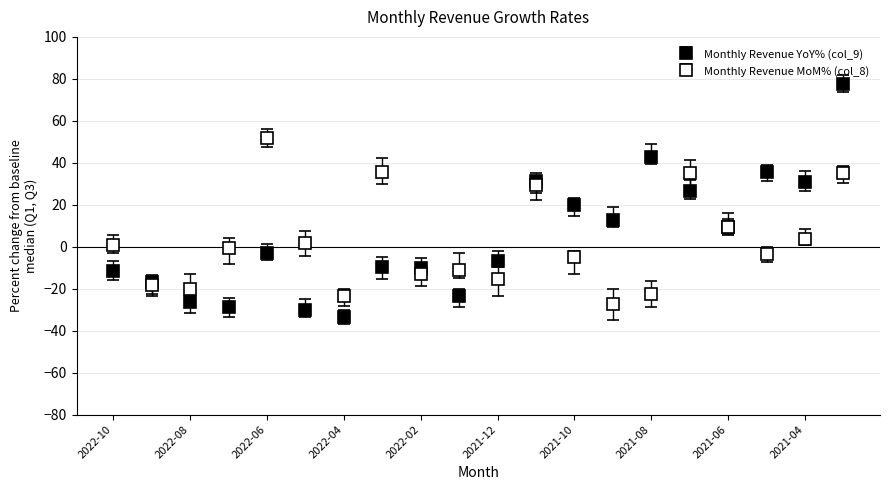

List the series in order of their peak value, lowest first.

Monthly Revenue MoM% (col_8), Monthly Revenue YoY% (col_9)